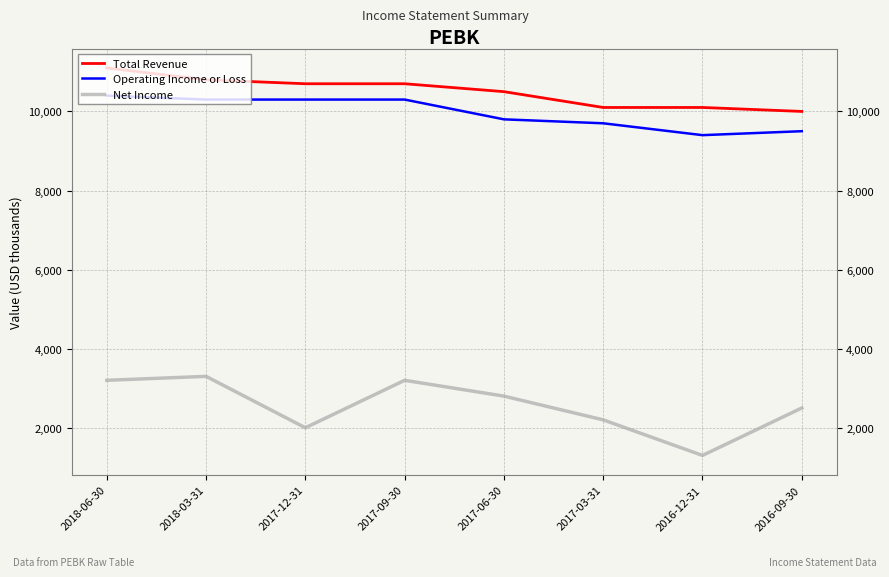

List the series in order of their peak value, lowest first.

Net Income, Operating Income or Loss, Total Revenue